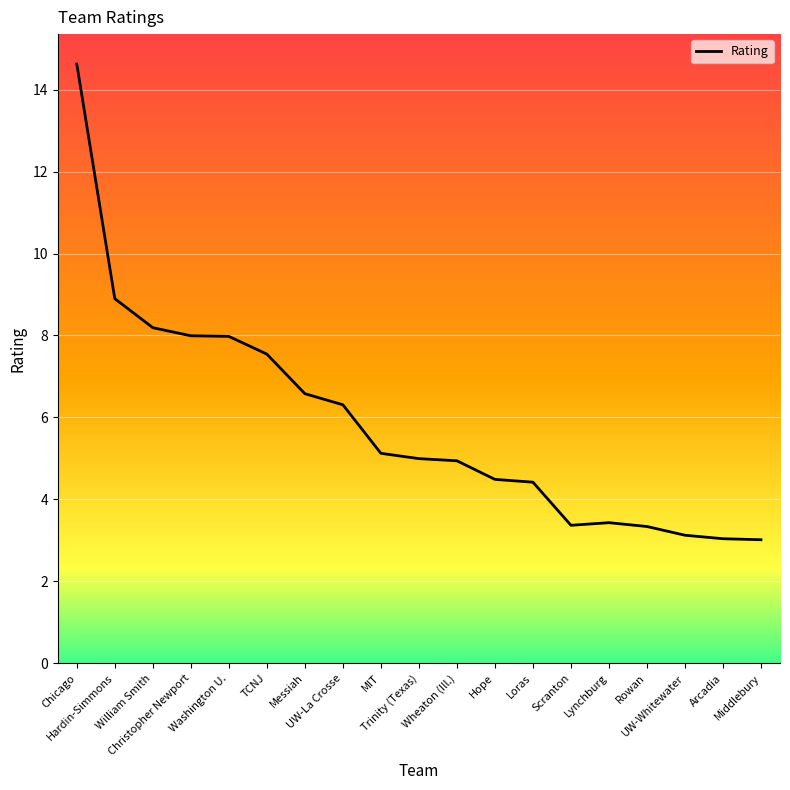

What is the greatest value displayed?

14.6